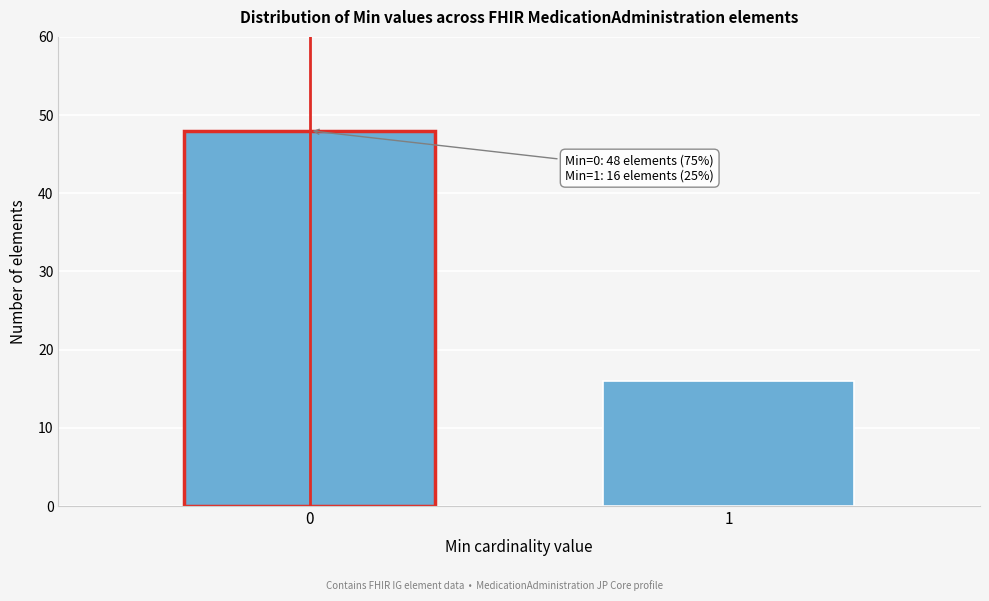

Reading left to right, list all the values displayed in this chart.

0=48	1=16